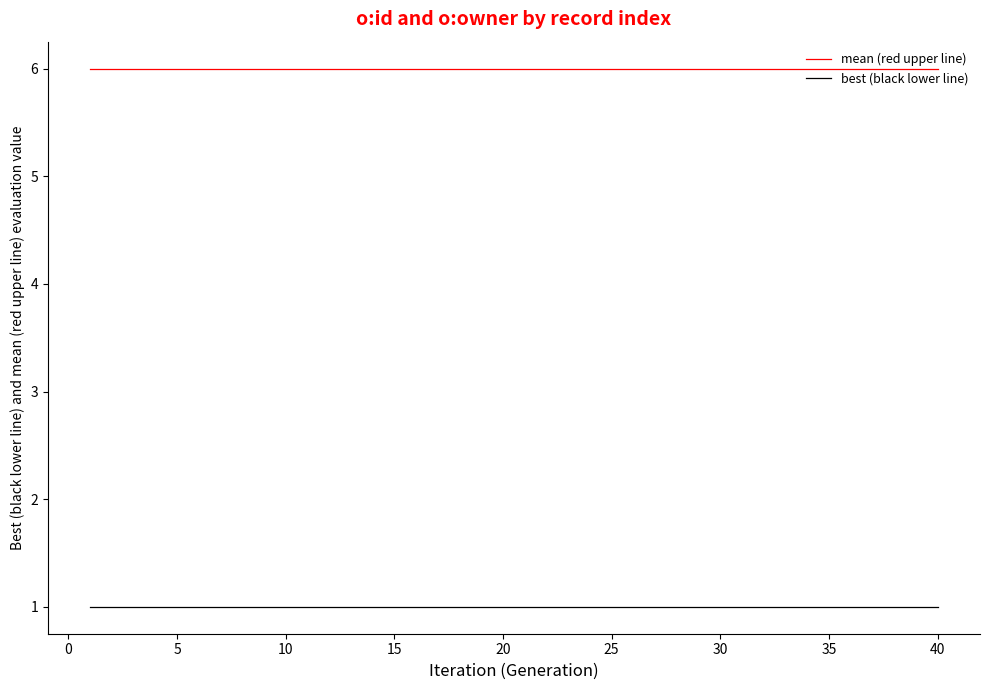

List the series in order of their peak value, lowest first.

best (black lower line), mean (red upper line)